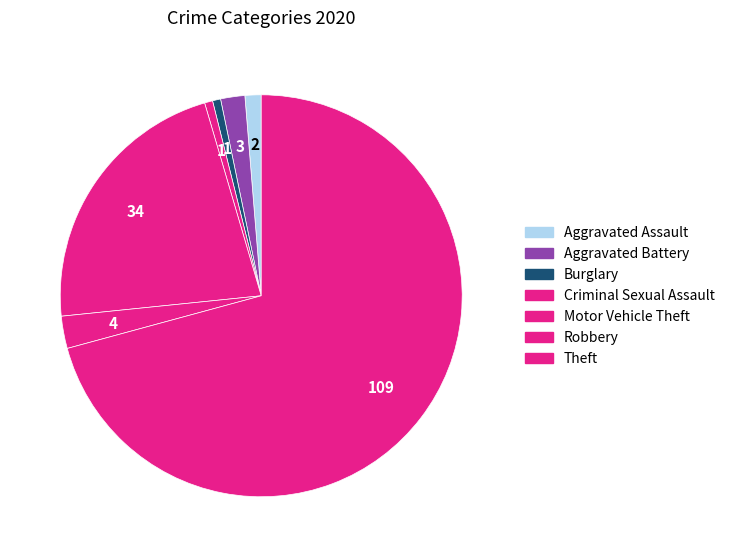

To the nearest percent, what percentage of the pie is Criminal Sexual Assault?

1%